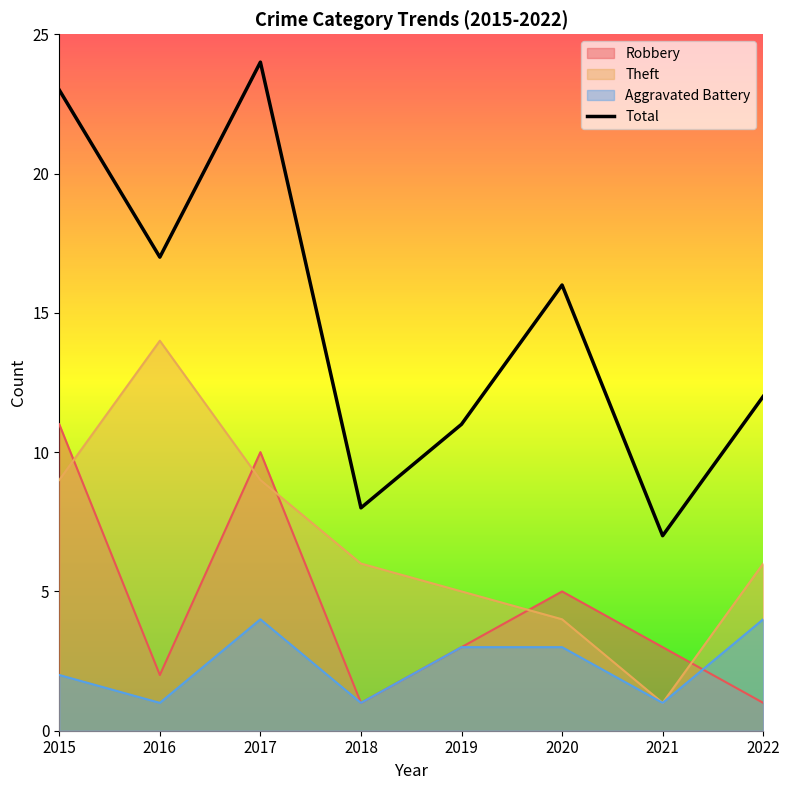

Is it true that the value at 2016 is 17?

True